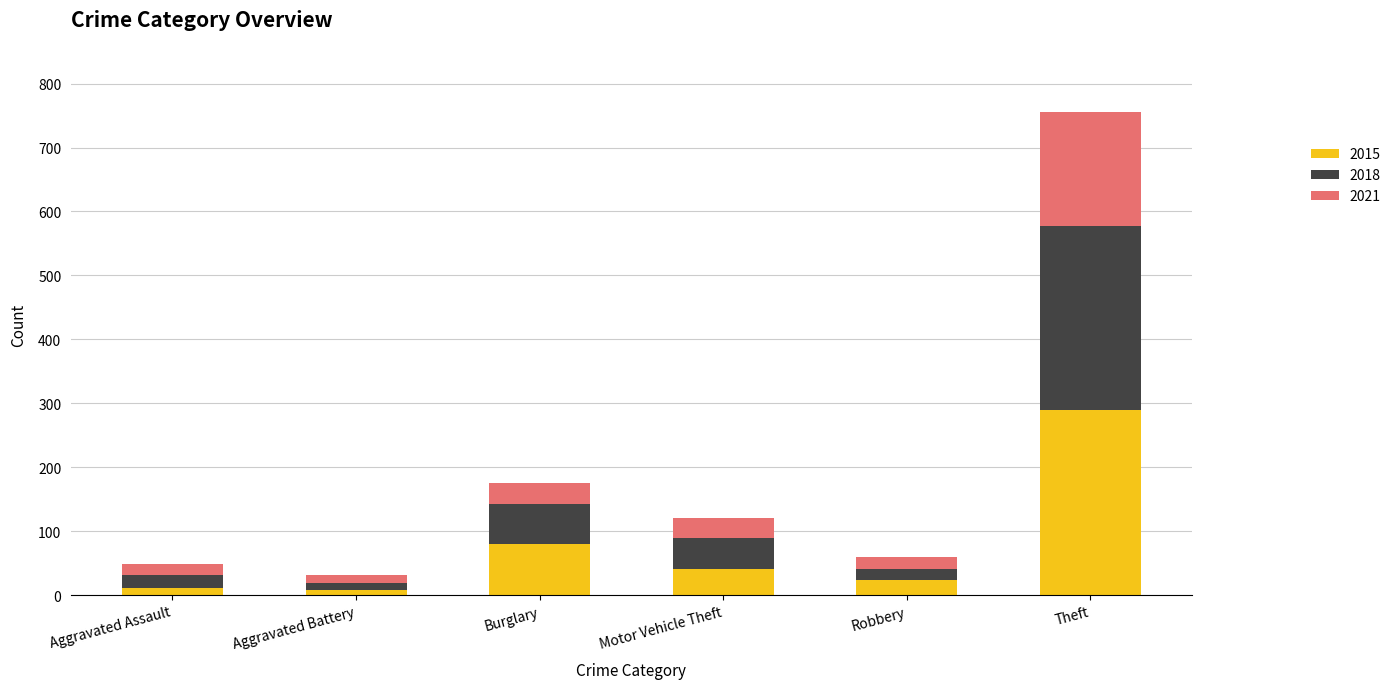

What is the total value across all series at Motor Vehicle Theft?

120